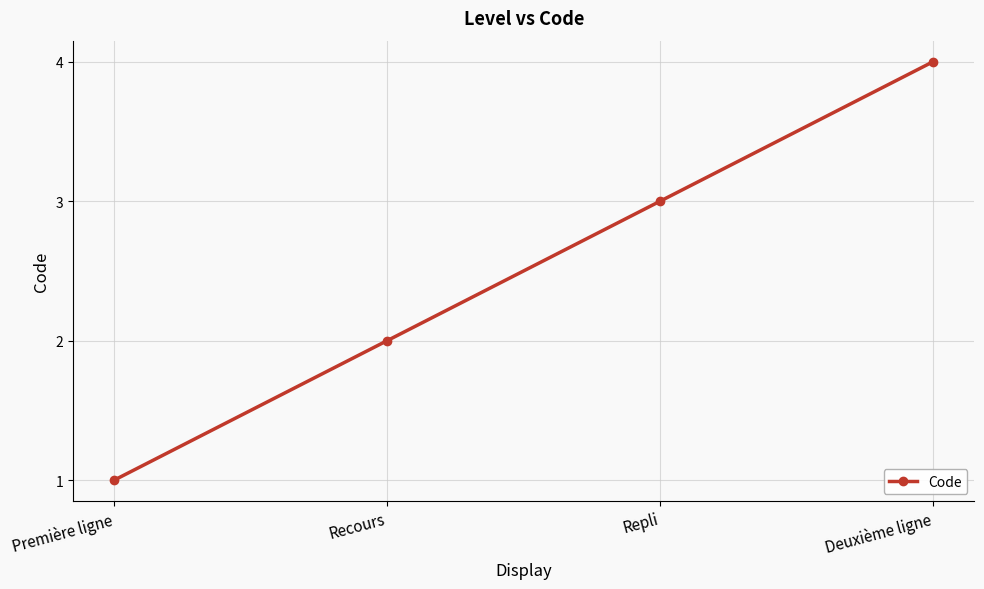

Rank the categories by value from lowest to highest.

Première ligne, Recours, Repli, Deuxième ligne